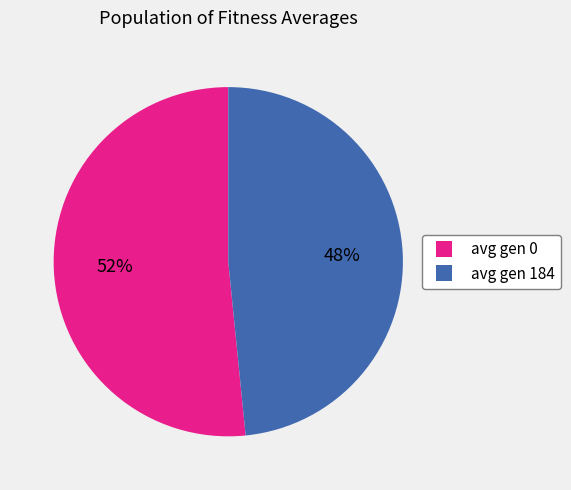

To the nearest percent, what is the average slice percentage?

50%